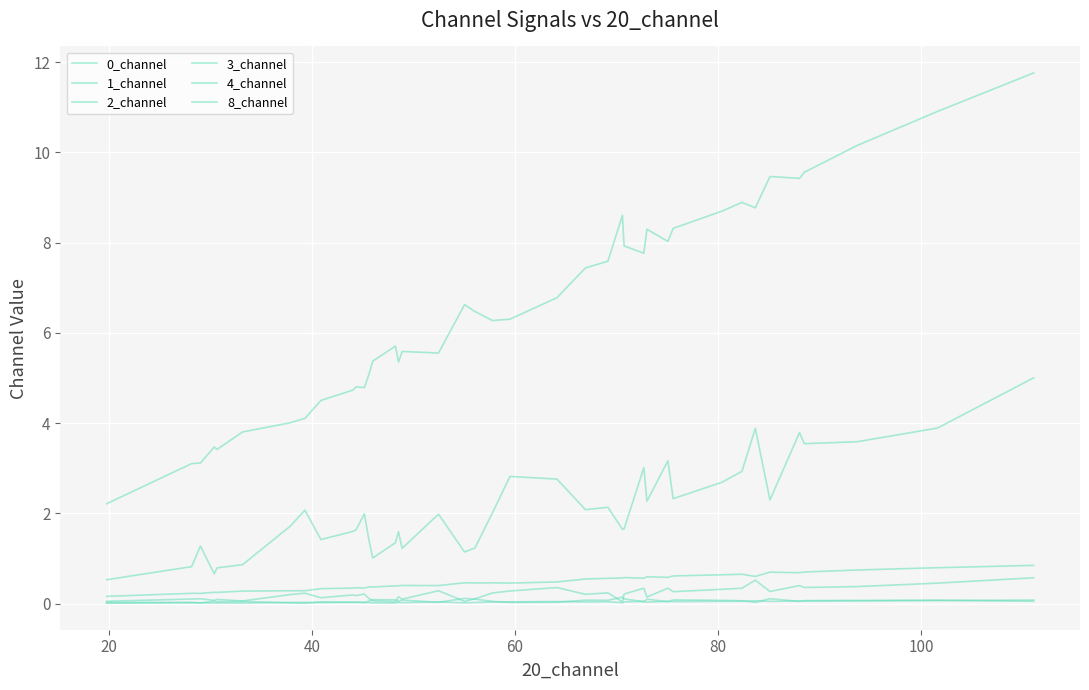

Which series has the largest range (max minus min)?

1_channel